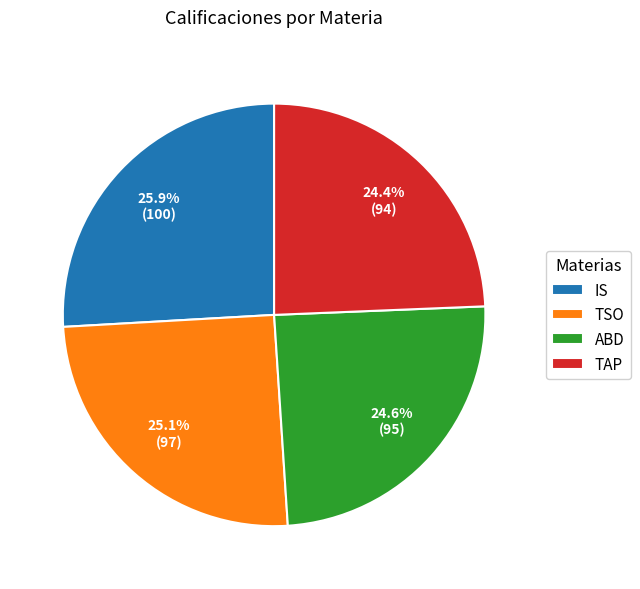

To the nearest percent, what is the difference between the ABD and IS slice percentages?

1%